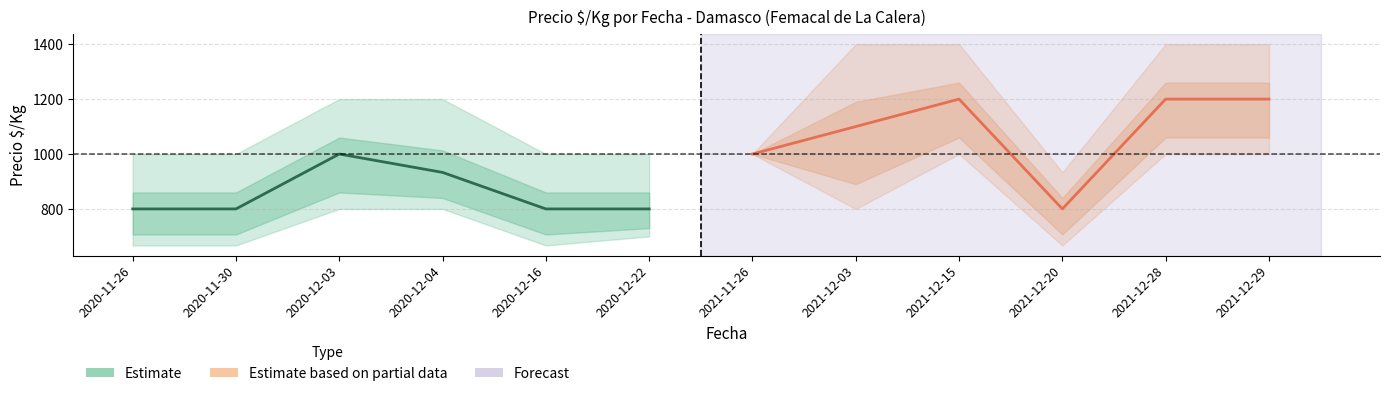

At how many categories does at least one series exceed 1132?

3